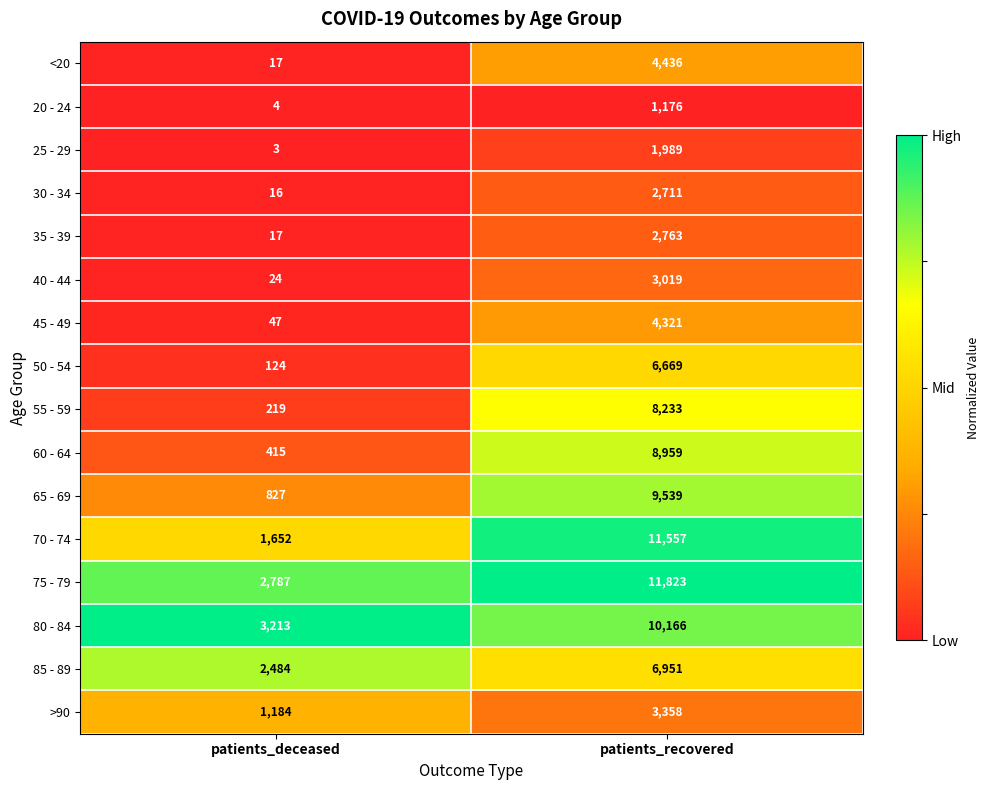

What is the spread (max minus min) of values at patients_recovered?

10647